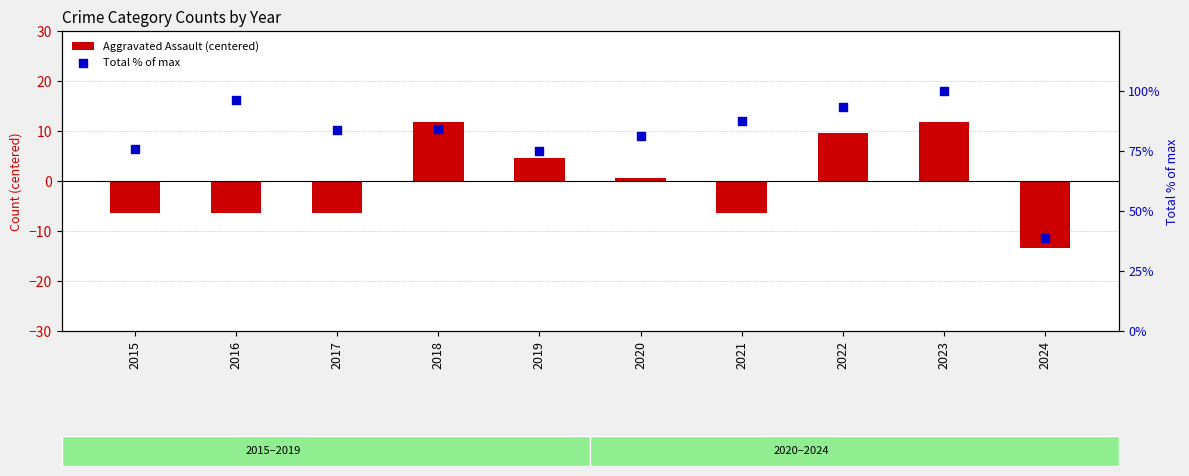

Which series has the largest Y range (max minus min)?

Total % of max